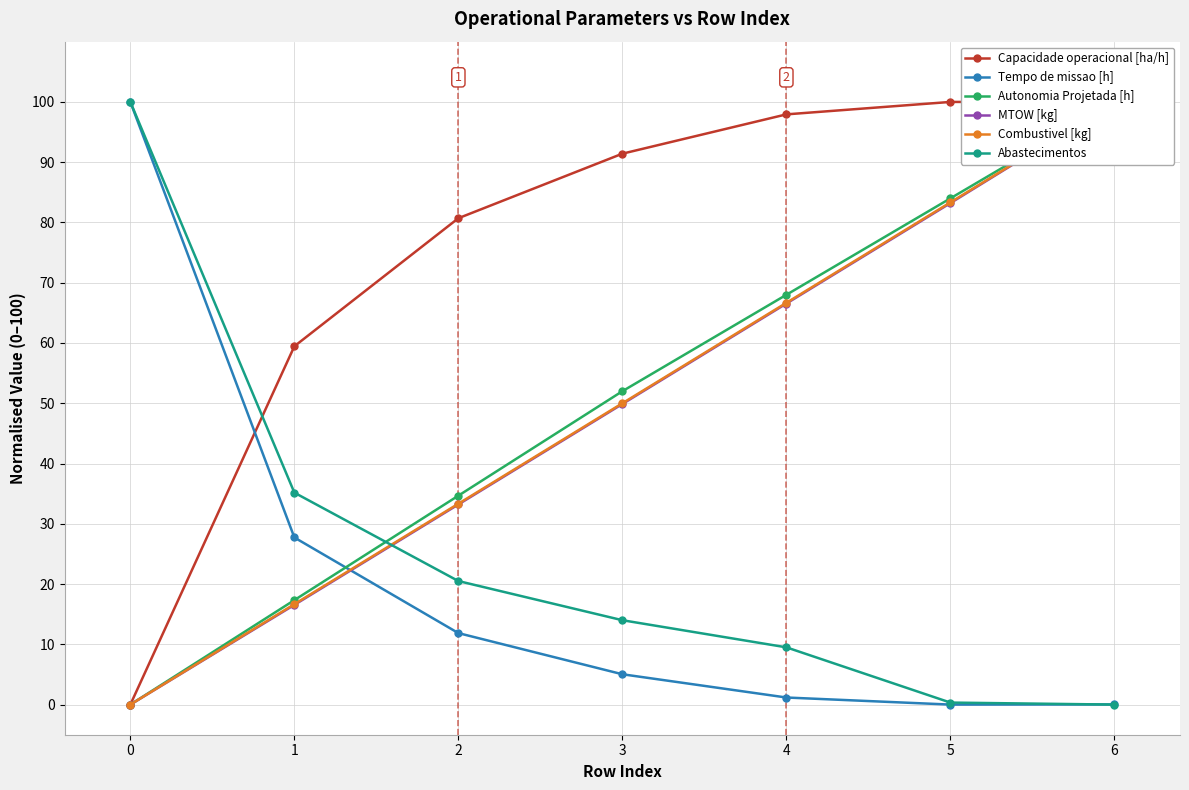

What are all the series names shown in the legend?

Capacidade operacional [ha/h], Tempo de missao [h], Autonomia Projetada [h], MTOW [kg], Combustivel [kg], Abastecimentos